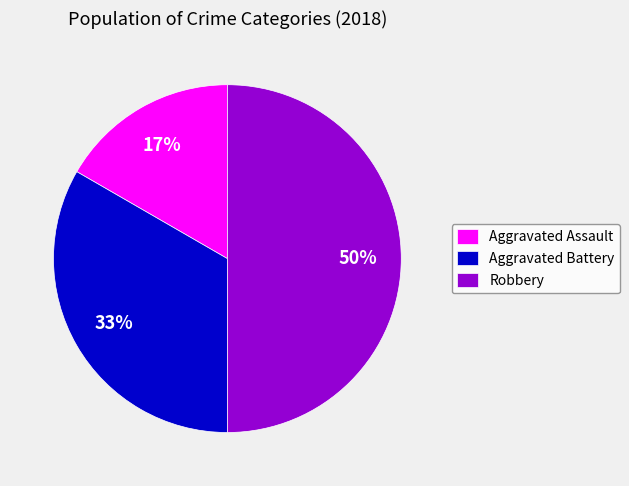

How many segments does this pie chart have?

3